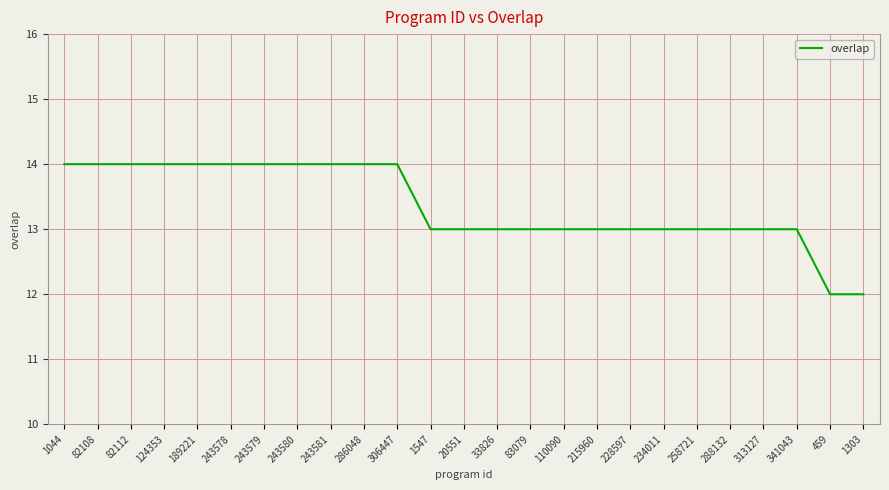

Reading left to right, what are all the values shown in this chart?

14	14	14	14	14	14	14	14	14	14	14	13	13	13	13	13	13	13	13	13	13	13	13	12	12